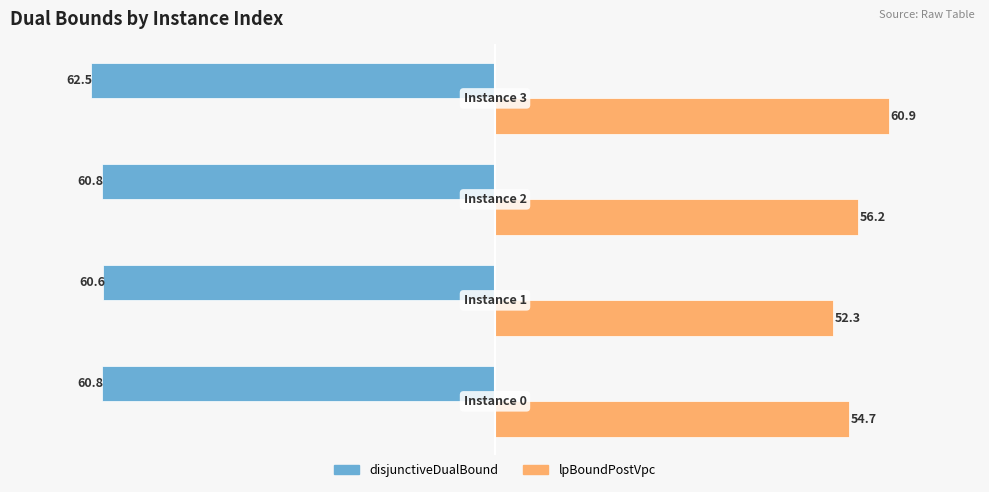

Rank the series by their maximum value, from highest to lowest.

lpBoundPostVpc, disjunctiveDualBound